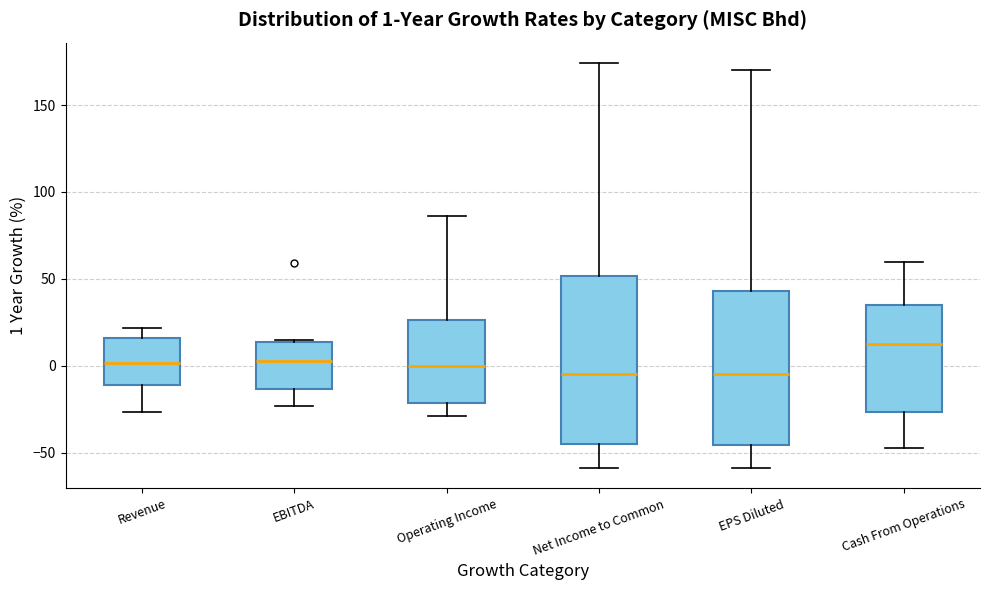

Comparing the boxes themselves (not the whiskers), which one is the tallest?

Net Income to Common